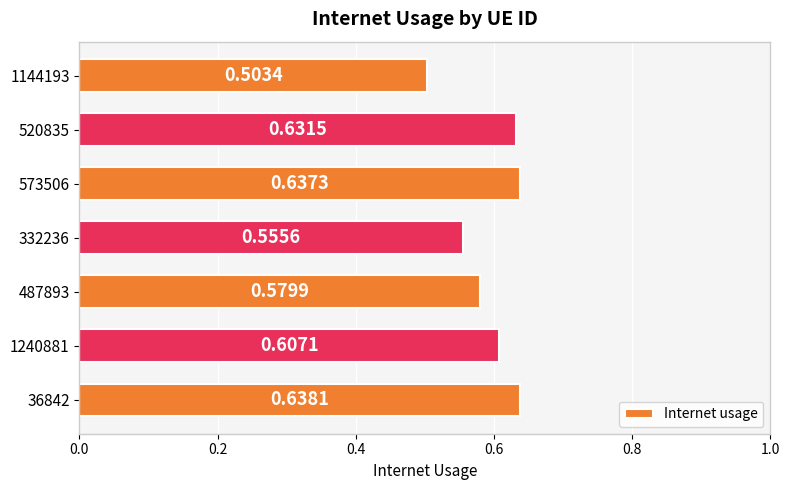

Which has a higher value, 1144193 or 520835?

520835